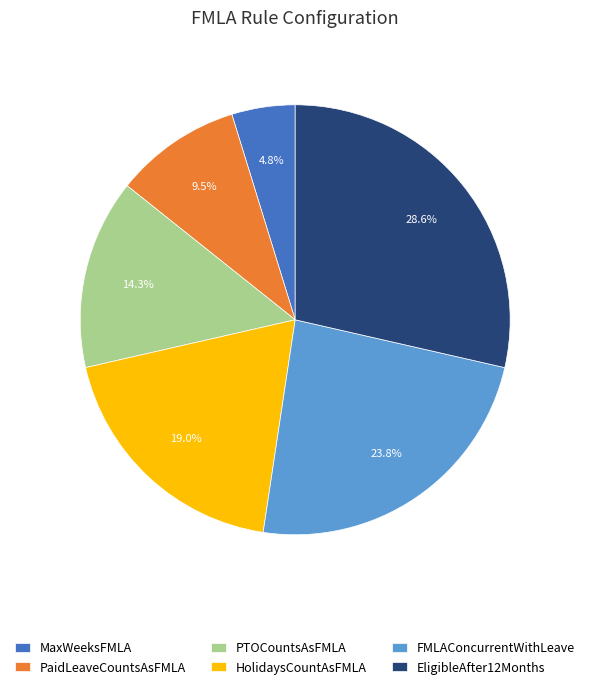

Which category has the smallest portion of the pie?

MaxWeeksFMLA